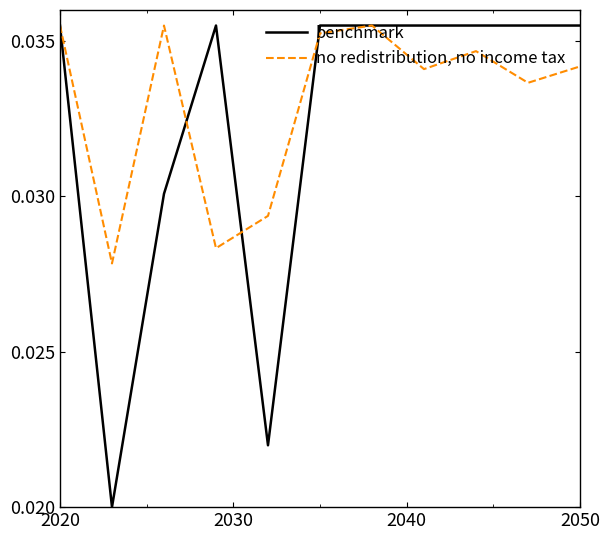

What are all the series names shown in the legend?

benchmark, no redistribution, no income tax